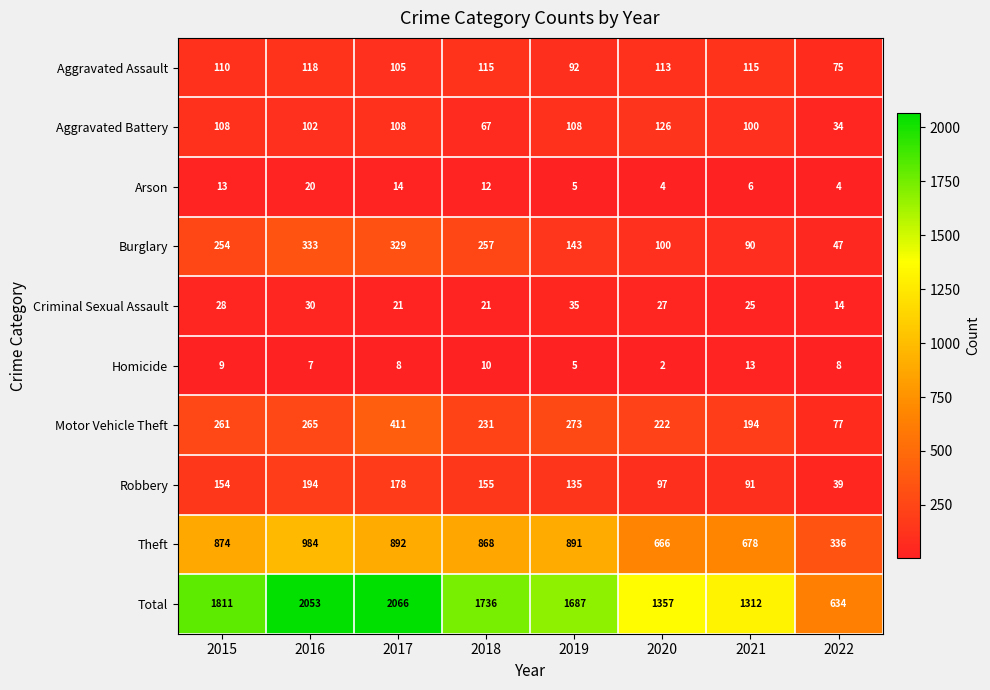

At which category is the sum across all series the highest?

2017